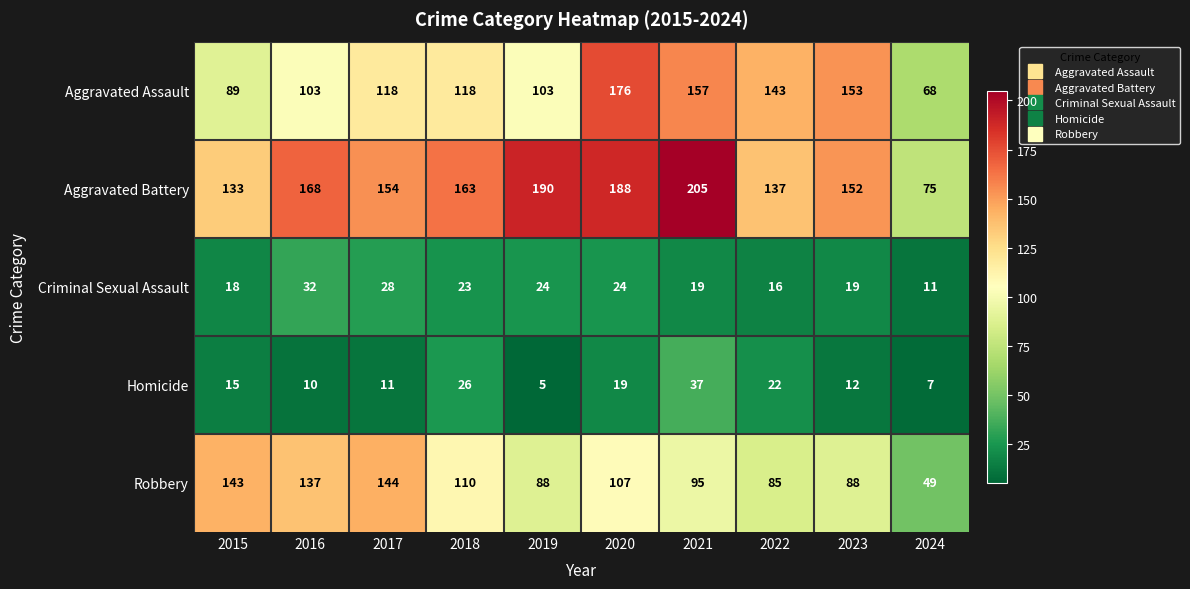

Which series has the largest range (max minus min)?

Aggravated Battery